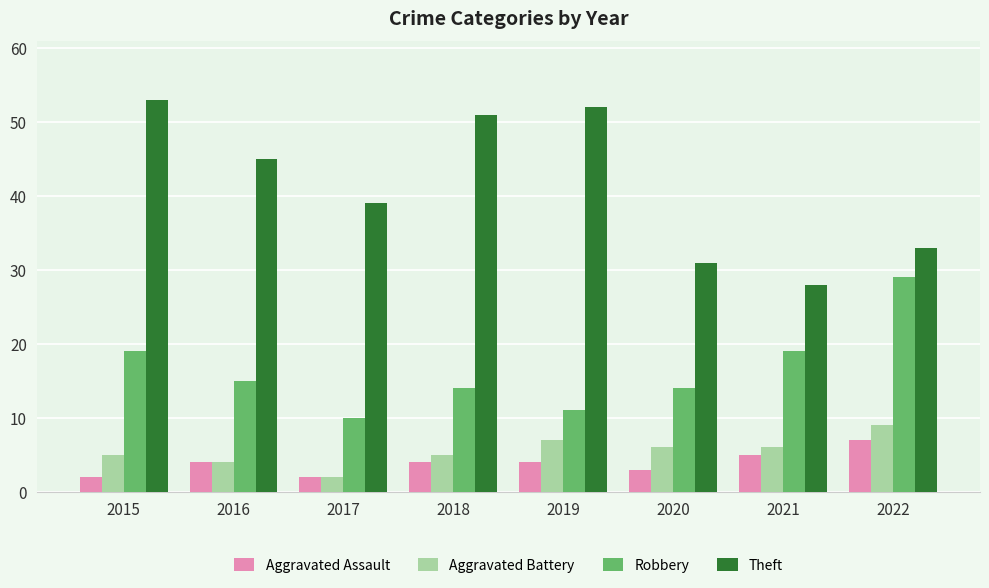

Where is Theft nearest to the value 40?

2017